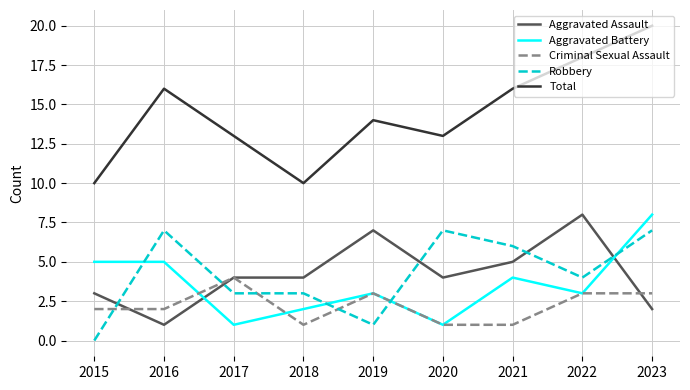

Is it true that Total equals 16 at 2016?

True